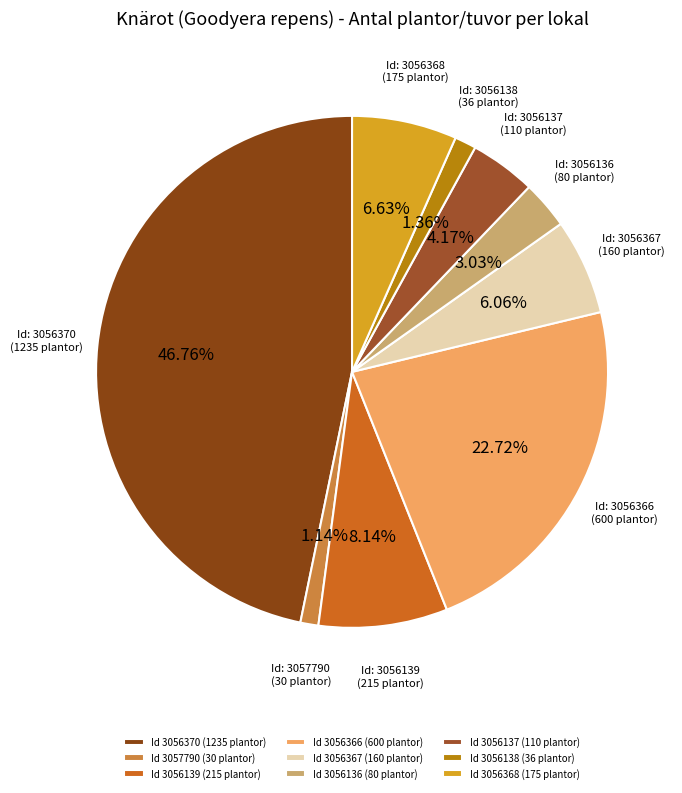

To the nearest percent, what is the average slice percentage?

11%